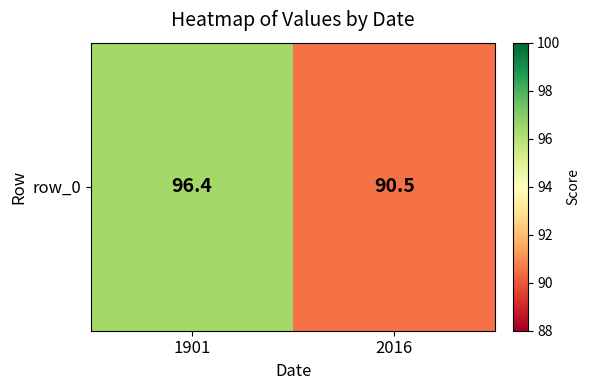

Where does the data first go above 96?

1901